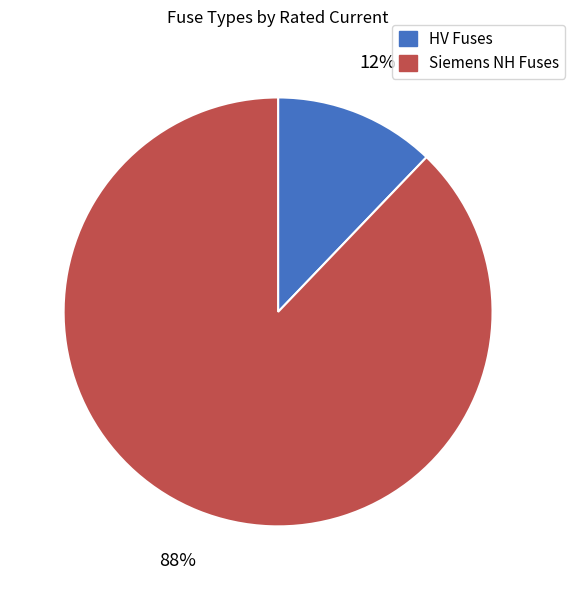

Which slice is the largest?

Siemens NH Fuses